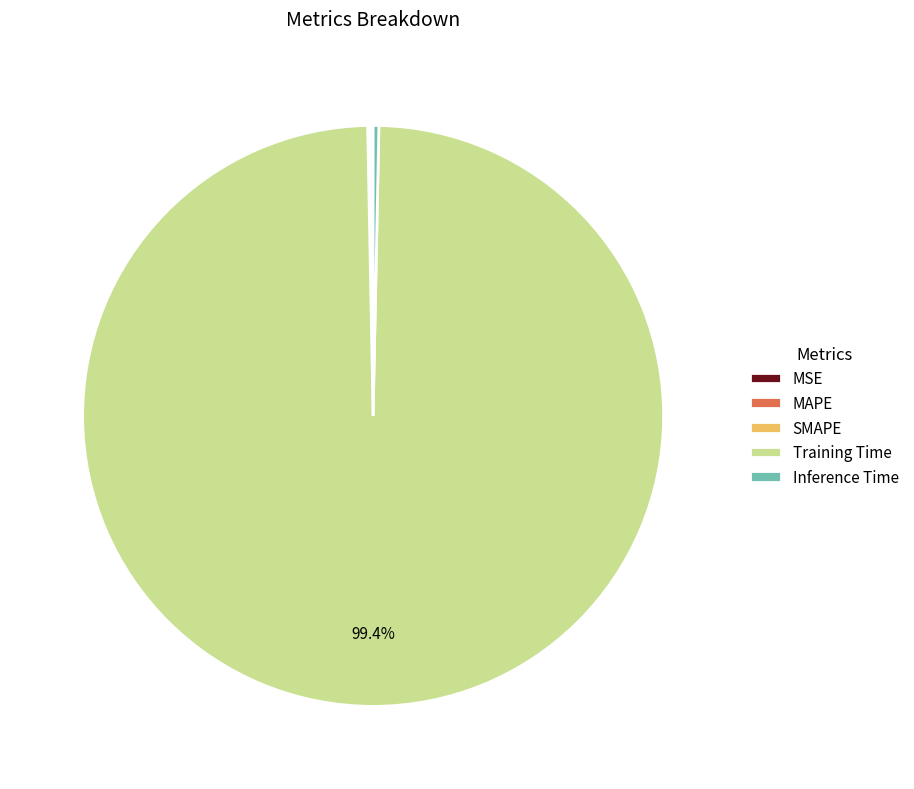

Does any single category account for the majority?

Yes